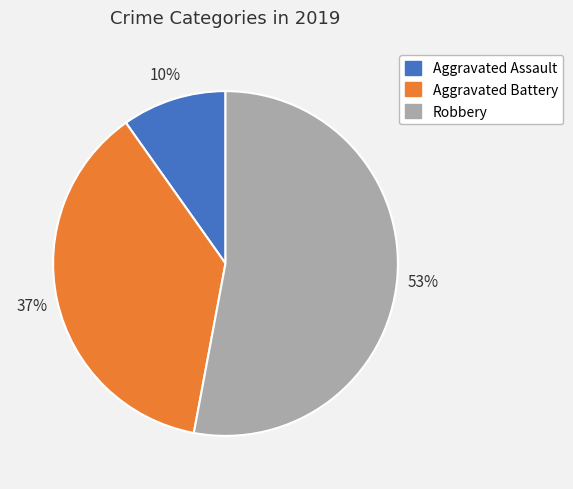

Rank the categories by value from highest to lowest.

Robbery, Aggravated Battery, Aggravated Assault